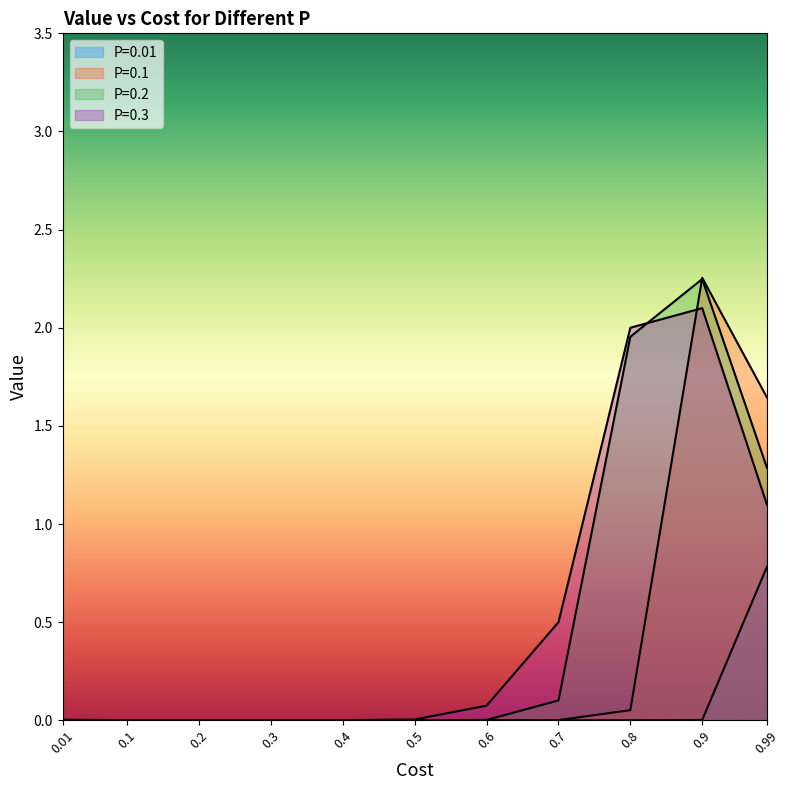

List the labels in order of P=0.1 value, largest first.

0.9, 0.99, 0.8, 0.7, 0.6, 0.5, 0.01, 0.4, 0.3, 0.2, 0.1